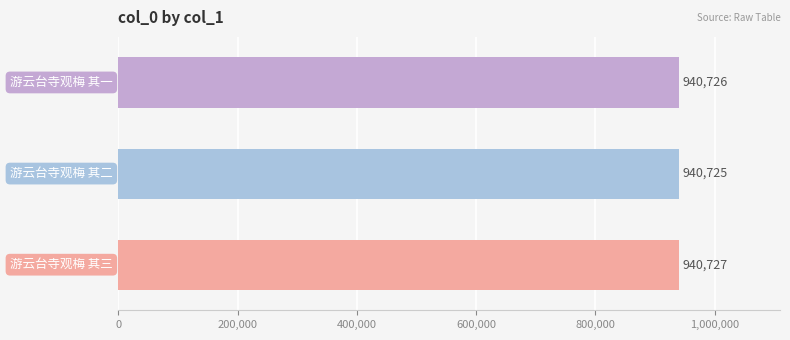

How many values are between 940725 and 940727?

3